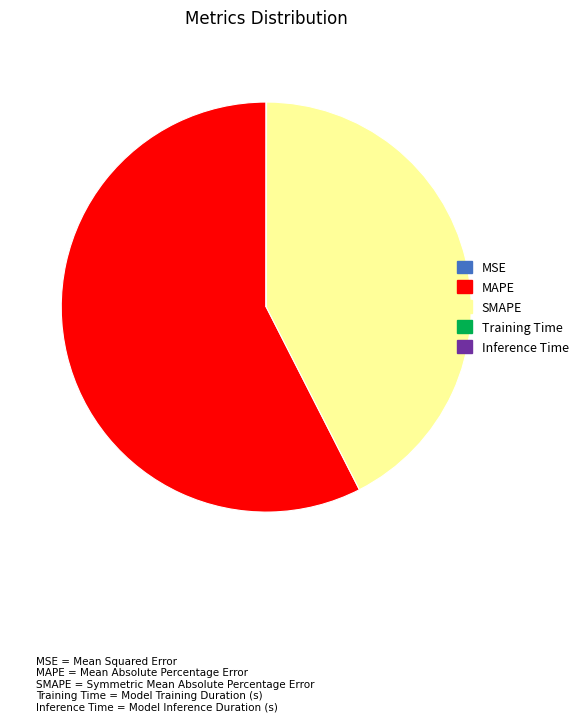

What is the majority slice?

MAPE